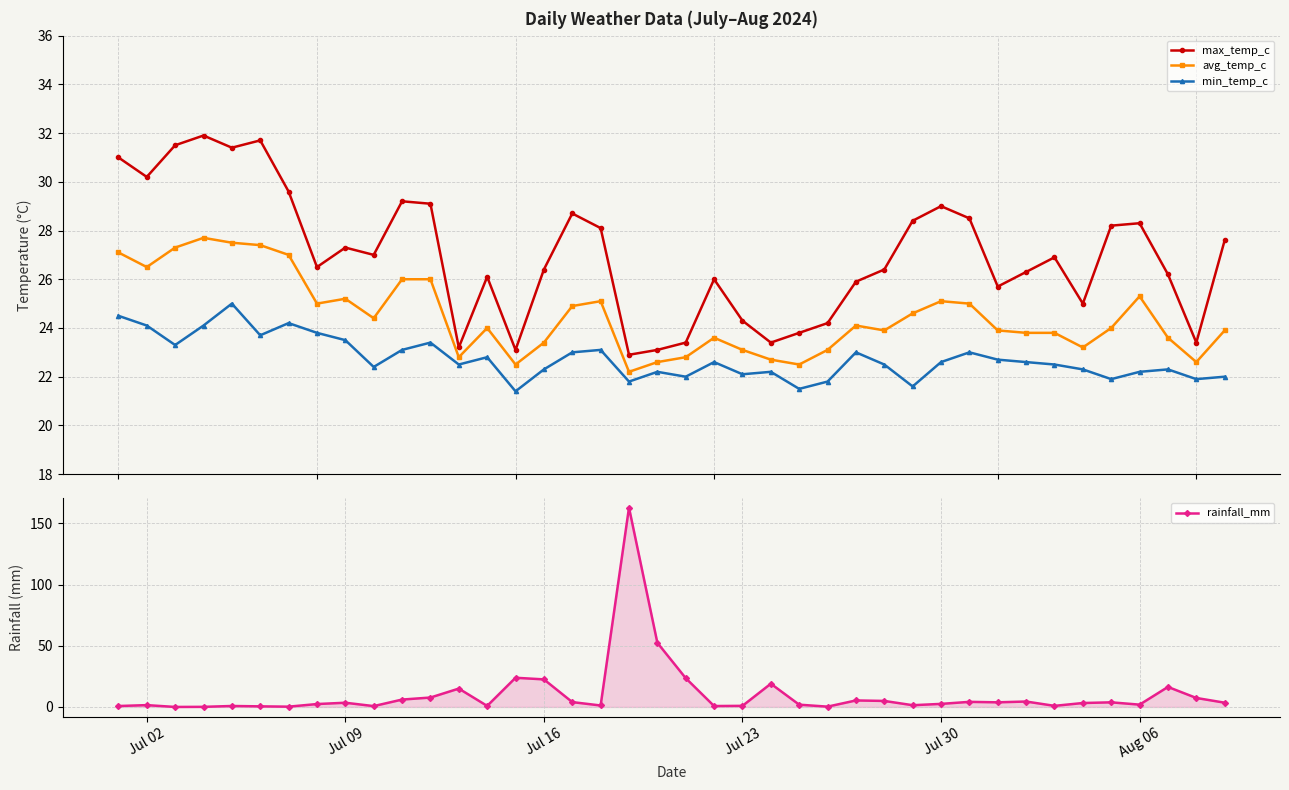

What is the value of the min_temp_c point at the 27th from the left?

23.0